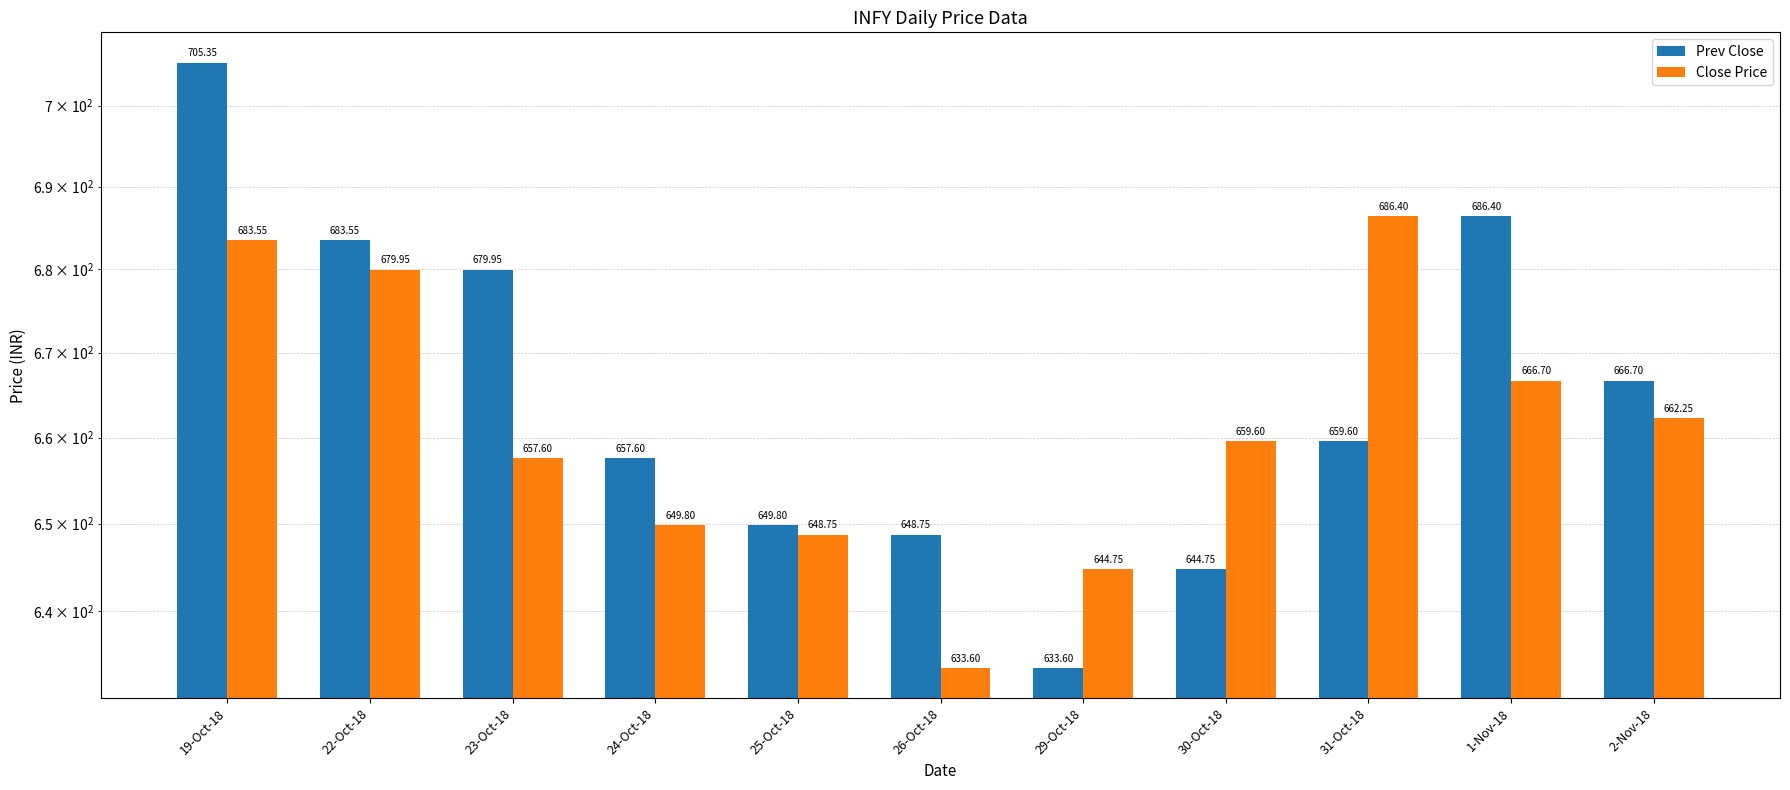

Rank the series by their average value, from lowest to highest.

Close Price, Prev Close